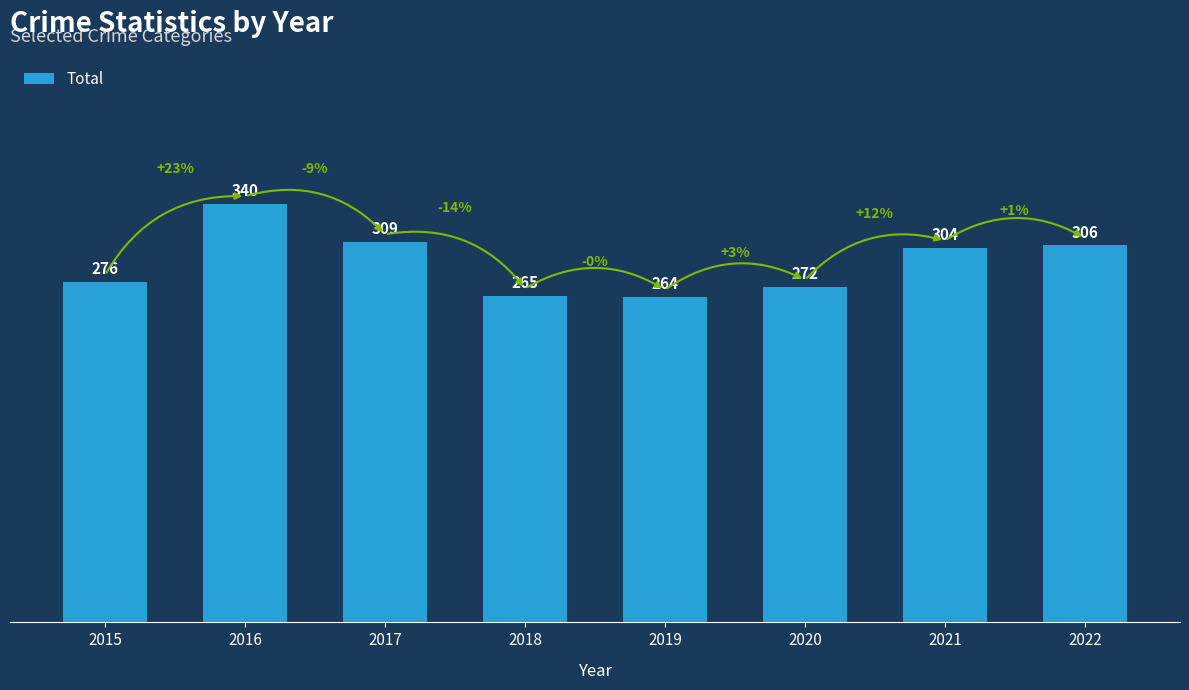

What is the change in value from 2016 to 2020?

-68